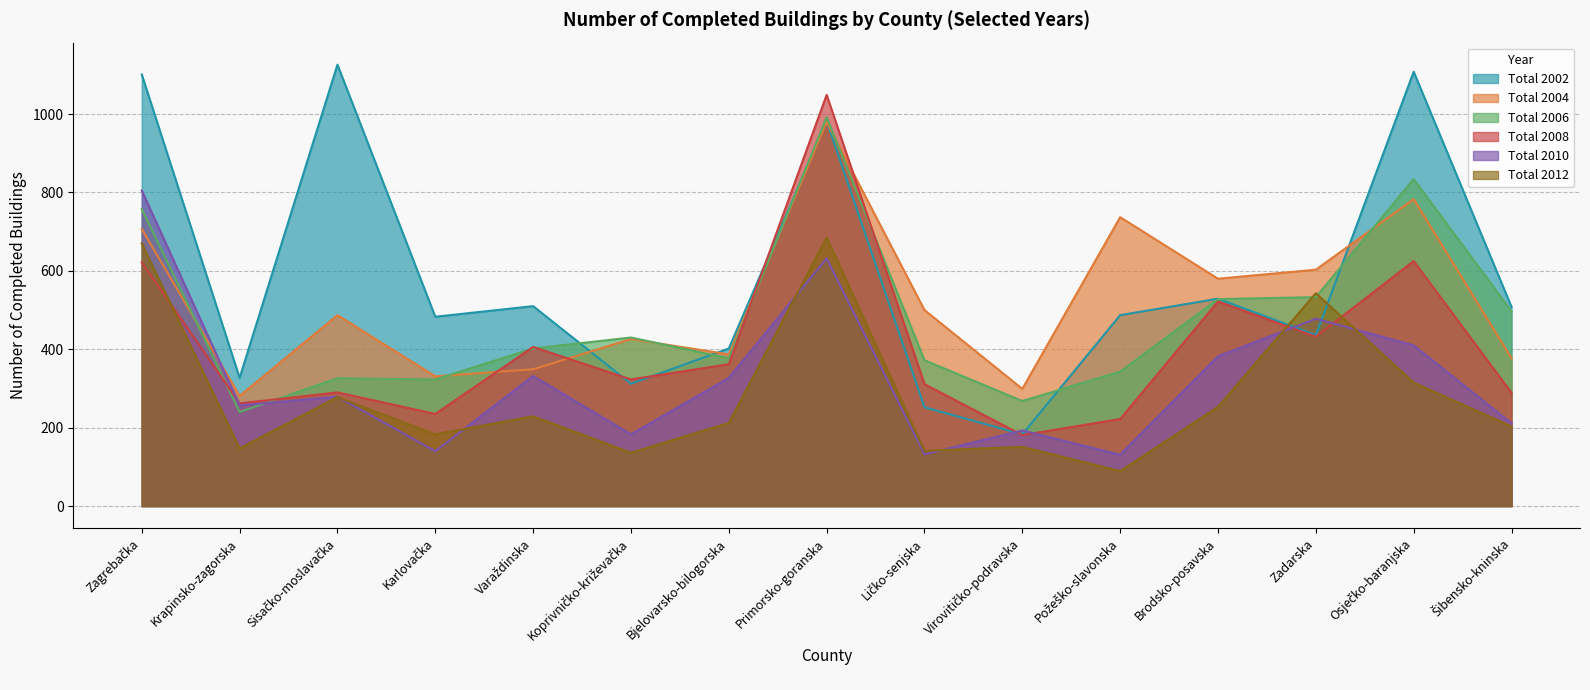

What is the total value across all series at Virovitičko-podravska?

1275